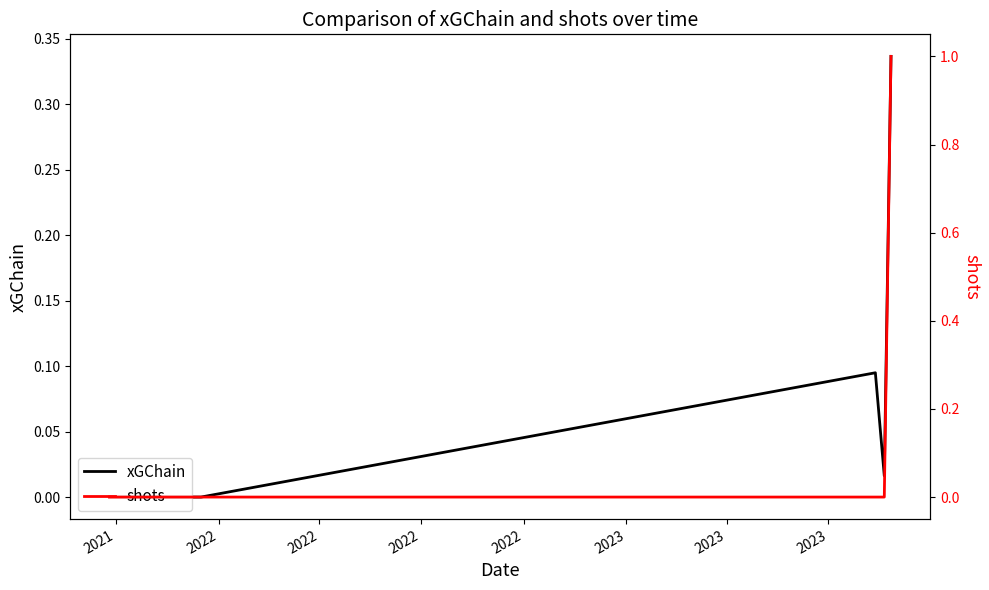

Between which two adjacent categories do xGChain and shots first intersect?

2022 and 2023